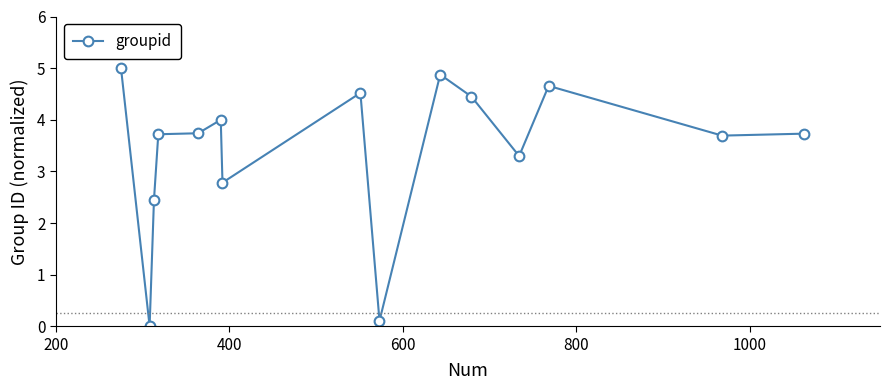

What is the value of the 5th point from the left?

3.7